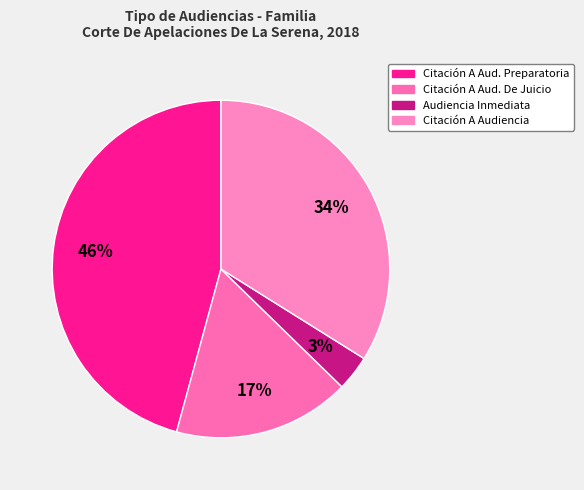

Does any single category account for the majority?

No